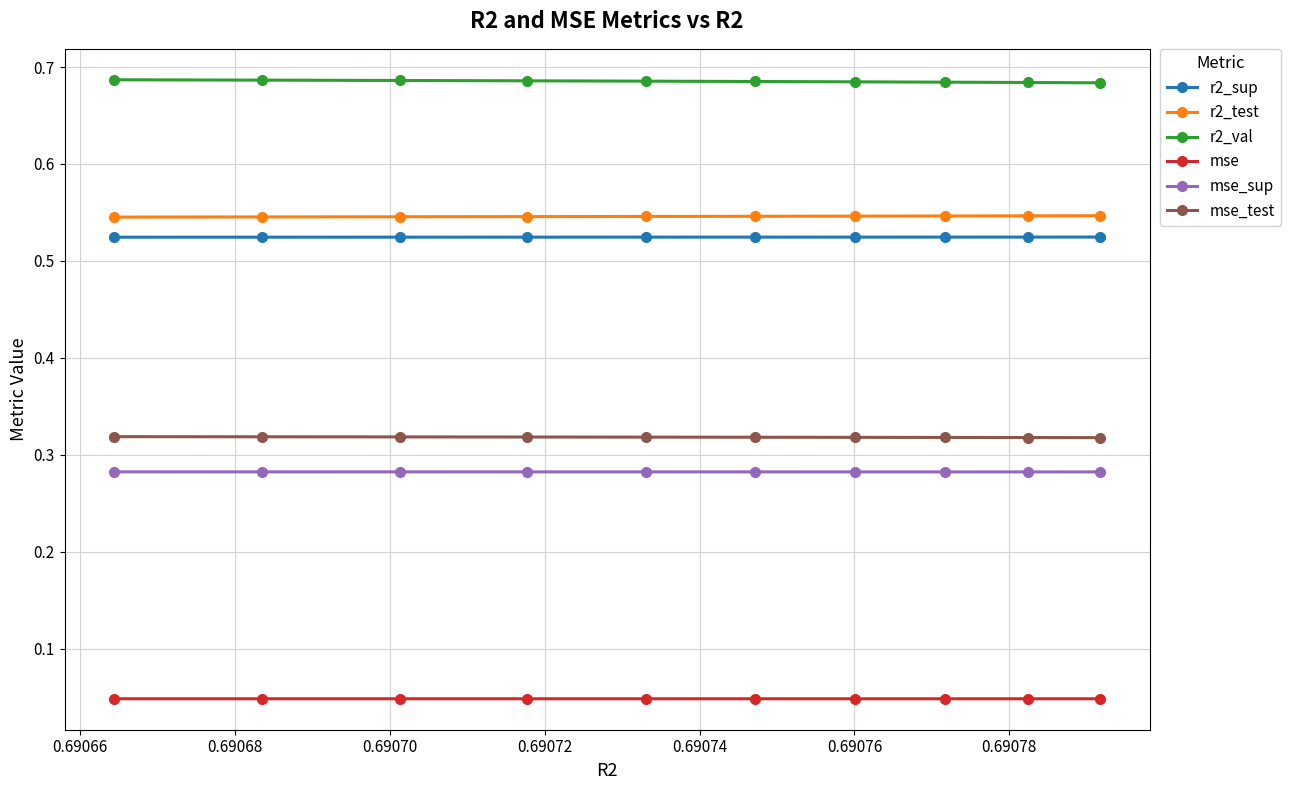

What is the value of the r2_val point at the 1st from the left?

0.7